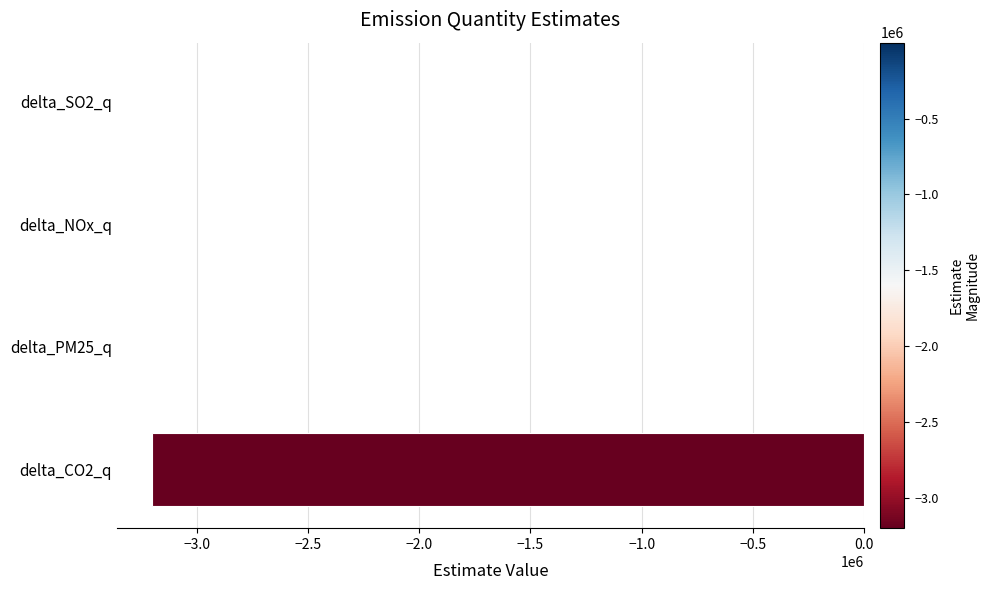

Between delta_CO2_q and delta_NOx_q, which is larger?

delta_NOx_q